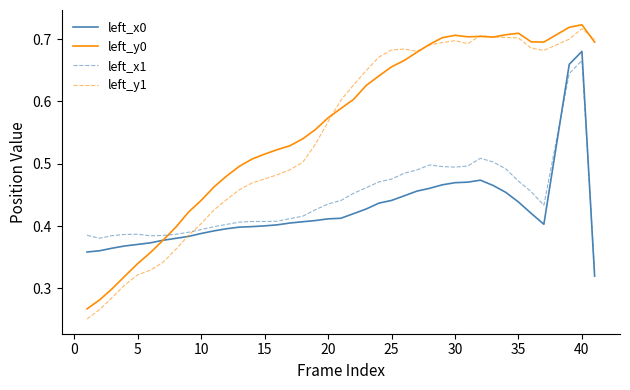

Which series has the largest range (max minus min)?

left_y1